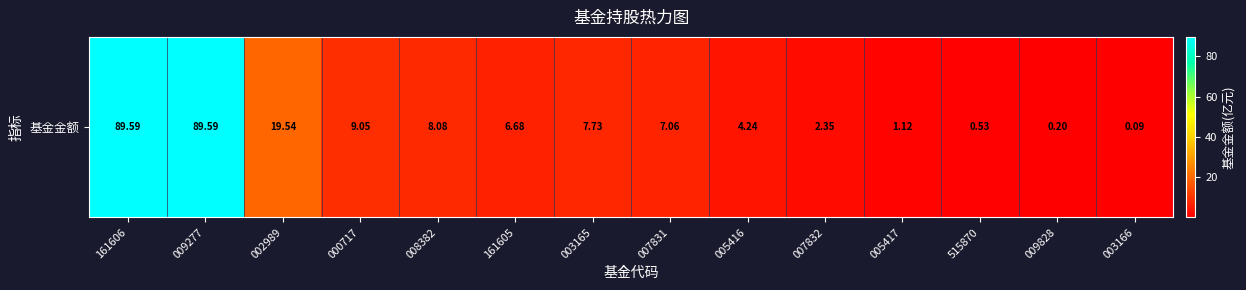

What is the average value?

17.6